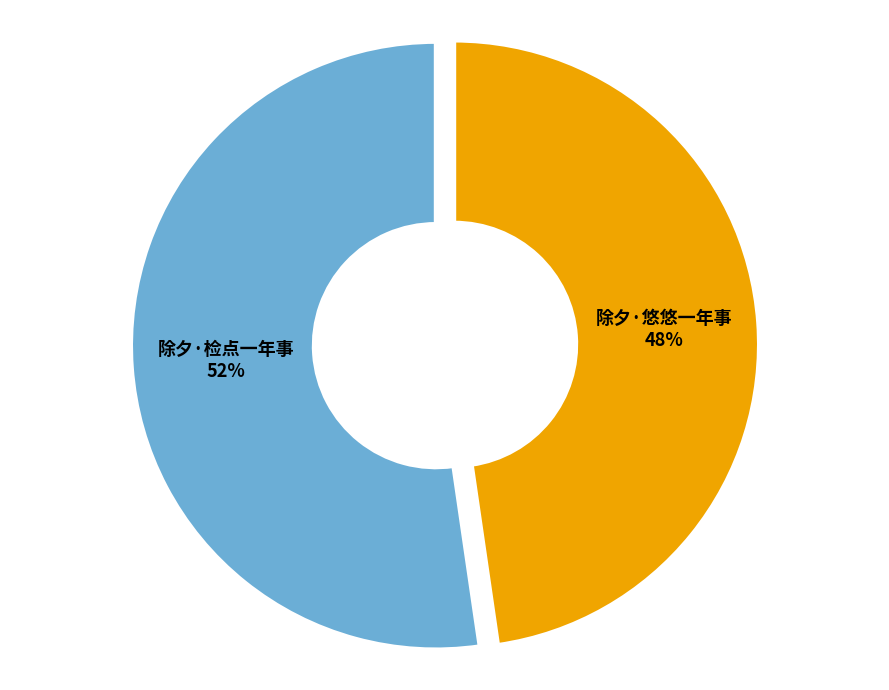

How many slices are in this pie chart?

2